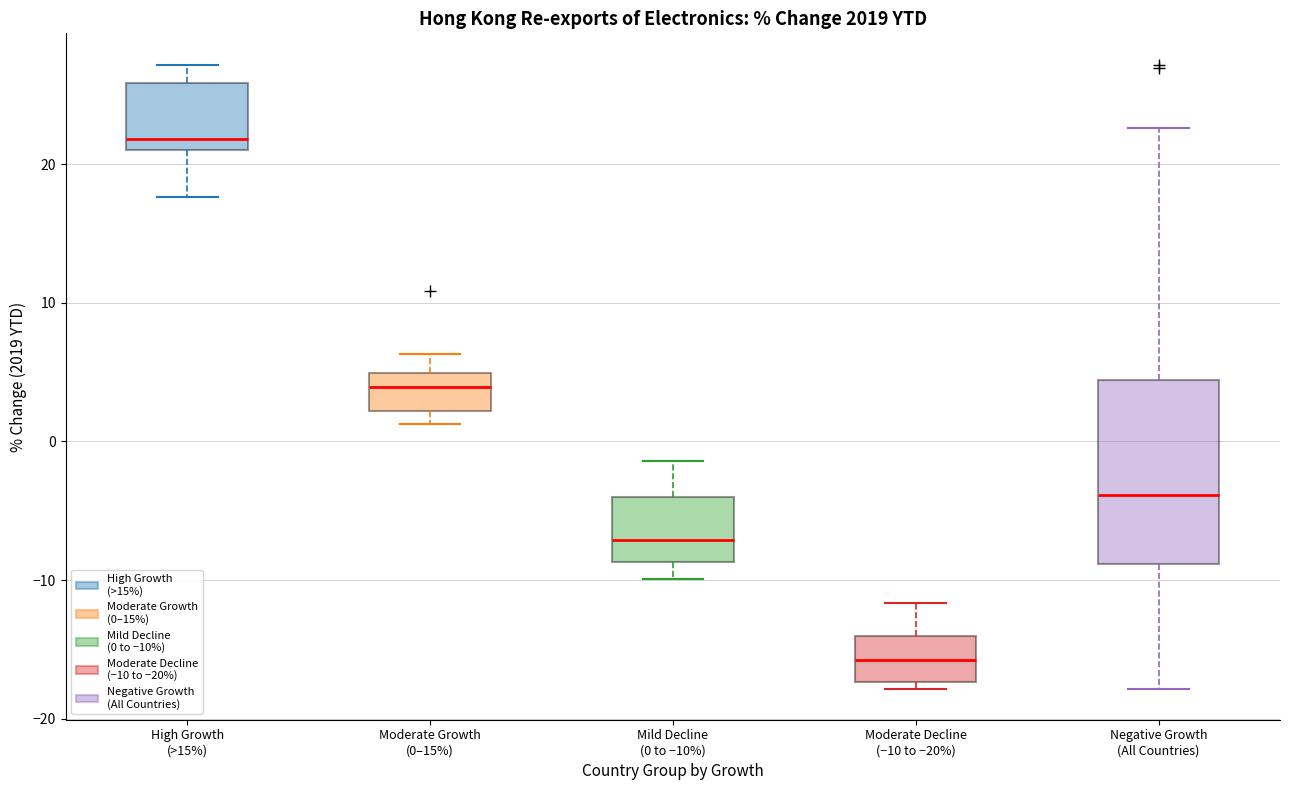

Reading left to right, read every box against the y-axis: the position of its median line, the range the box covers, and the ends of its whiskers. The values are not printed on the chart, so give them approximately, as read against the axis.

High Growth (>15%): median 22, box 21 to 26, whiskers 18 to 27
Moderate Growth (0–15%): median 4, box 2 to 5, whiskers 1 to 6
Mild Decline (0 to −10%): median -7, box -9 to -4, whiskers -10 to -1
Moderate Decline (−10 to −20%): median -16, box -17 to -14, whiskers -18 to -12
Negative Growth (All Countries): median -4, box -9 to 4, whiskers -18 to 23